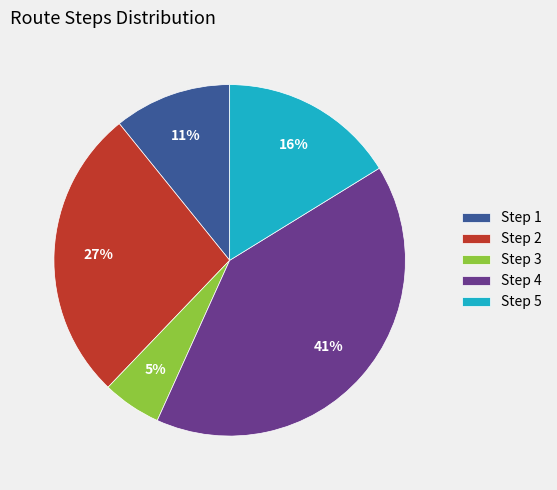

Does any single category account for the majority?

No